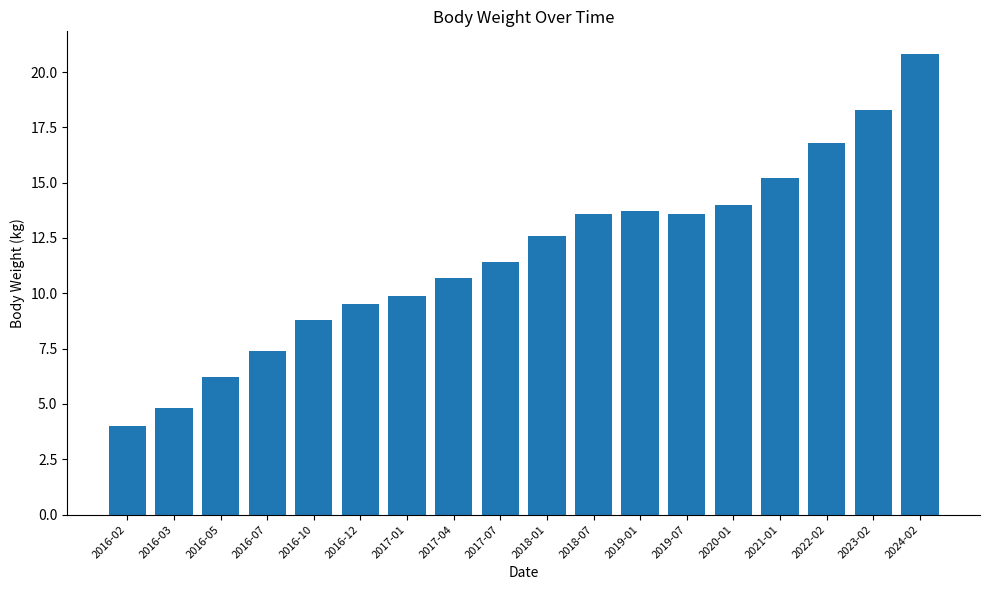

The value at 2018-01 is 7.1. True or false?

False